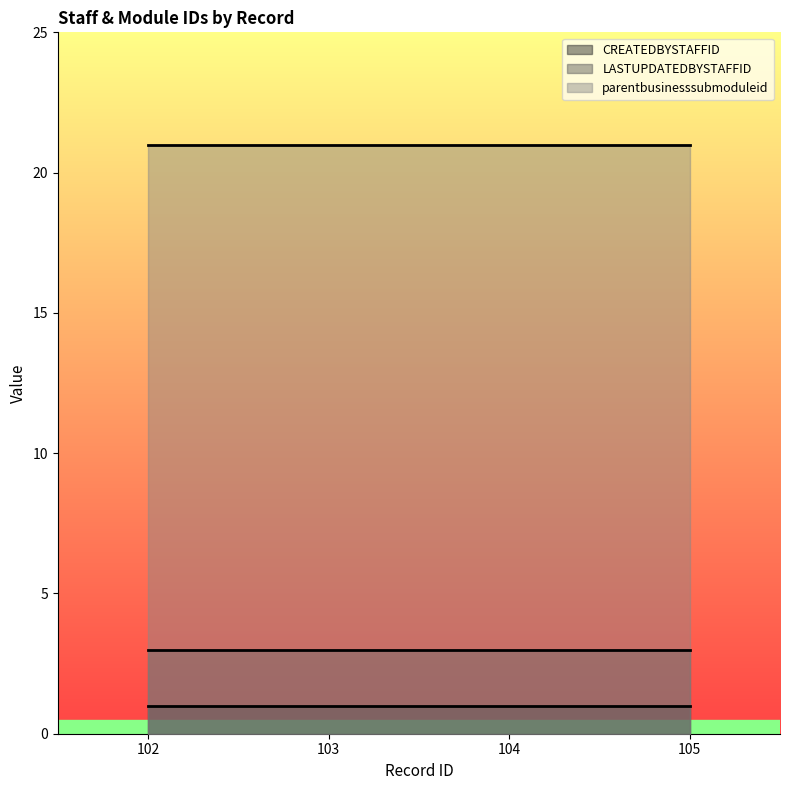

Which series has the largest range (max minus min)?

CREATEDBYSTAFFID